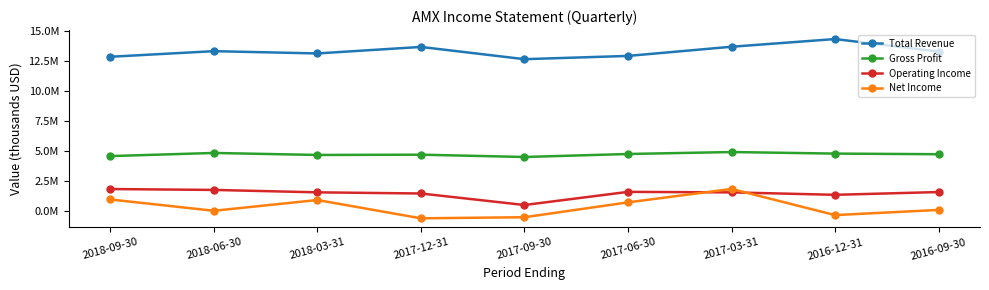

What is the minimum value shown in the chart?

-584200